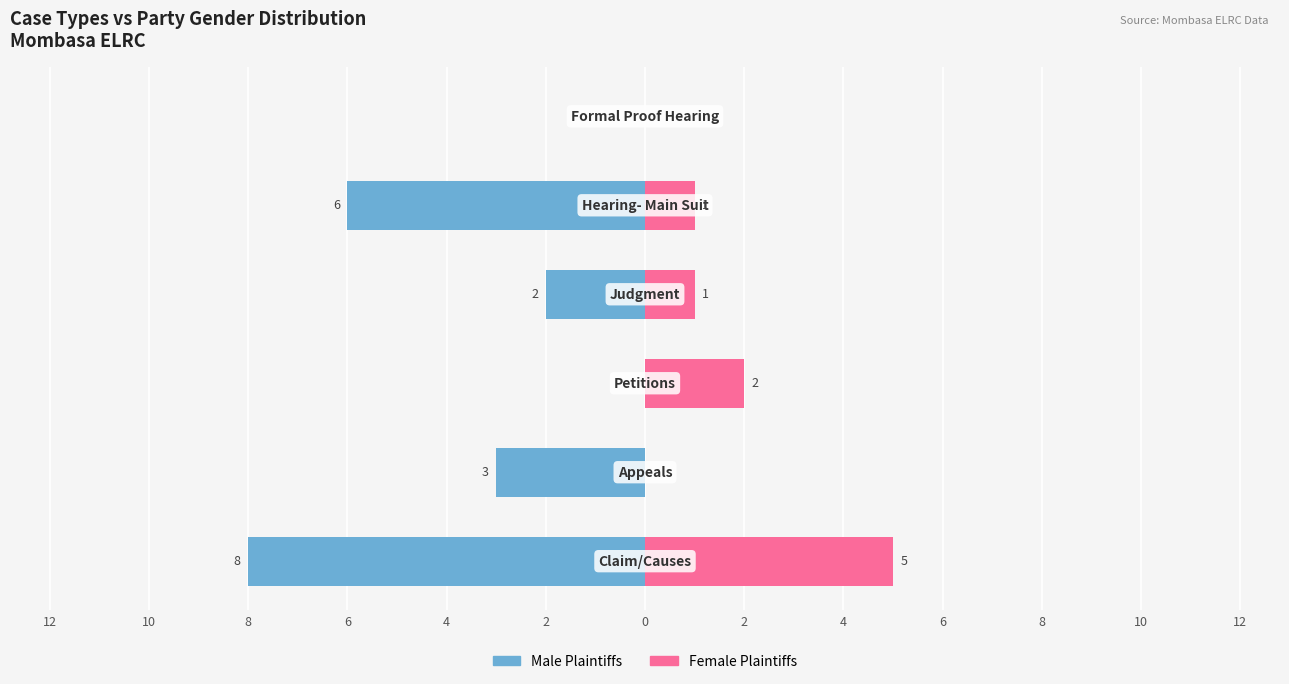

What is the value of the Male Plaintiffs bar at the 5th from the left?

-6